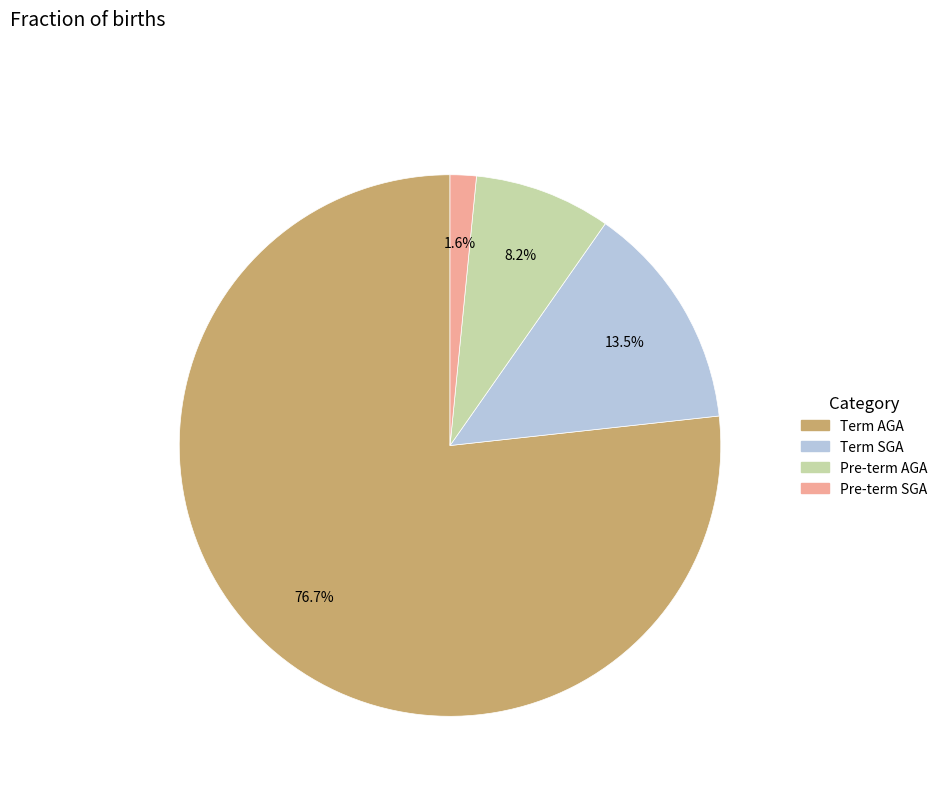

Between Pre-term AGA and Term AGA, which is larger?

Term AGA